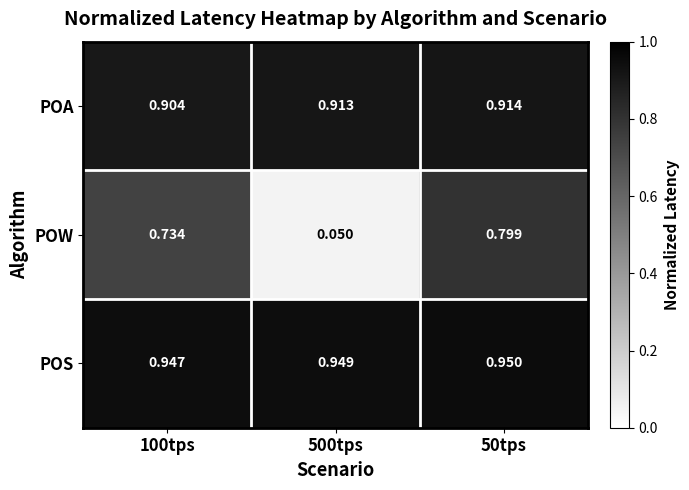

Which series has the widest spread of values?

POW